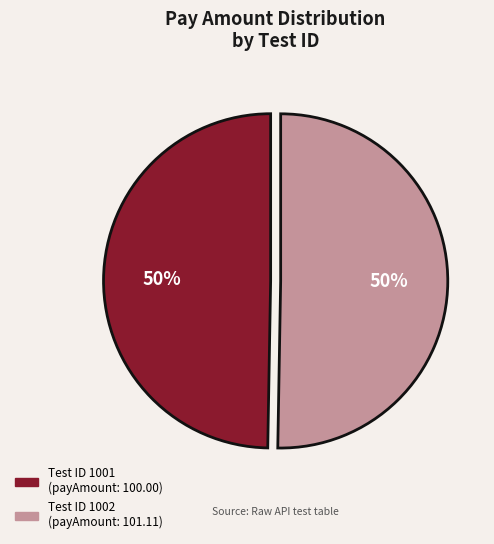

To the nearest percent, what is the average slice percentage?

50%